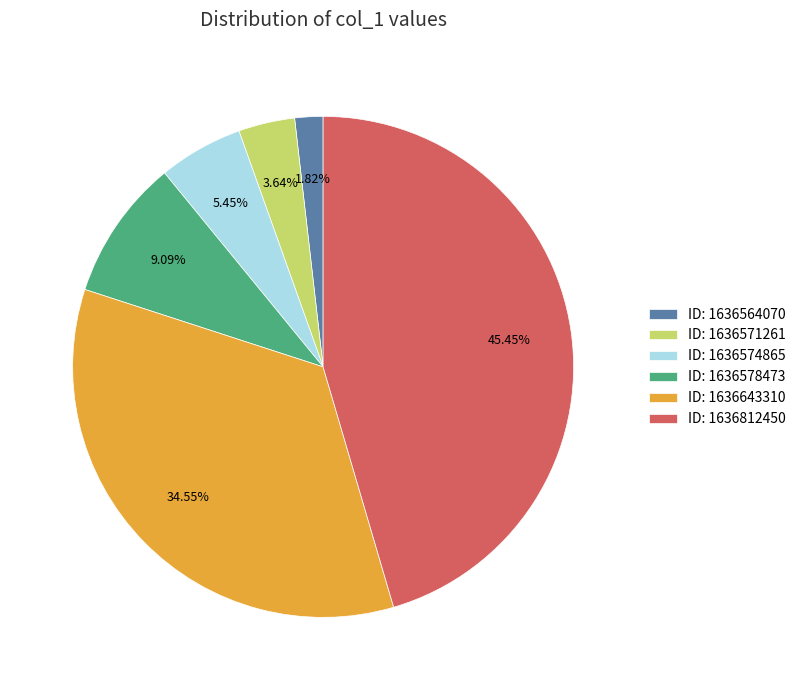

Do ID: 1636643310 and ID: 1636571261 together represent more than half of the pie?

No